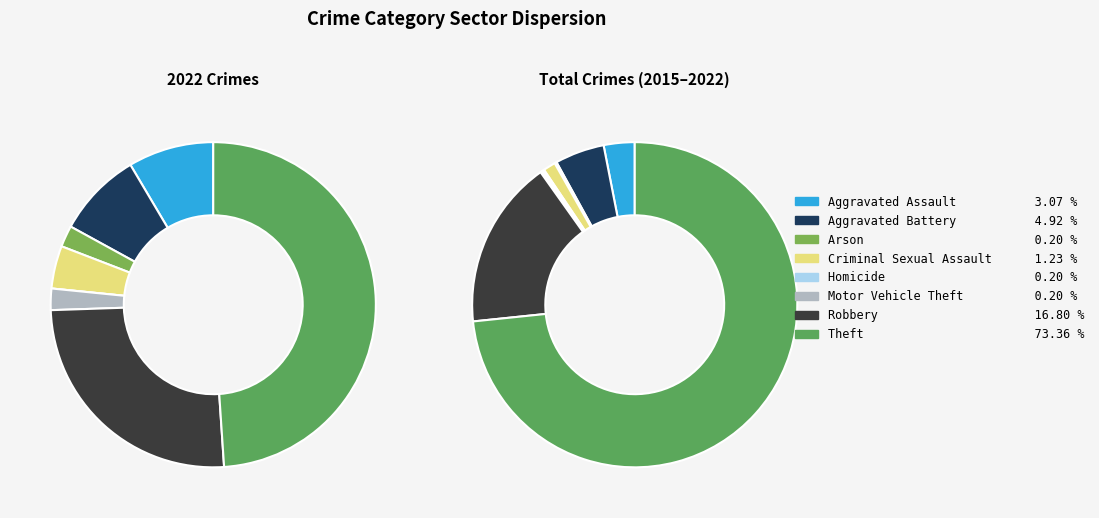

Count the number of slices in the pie.

8